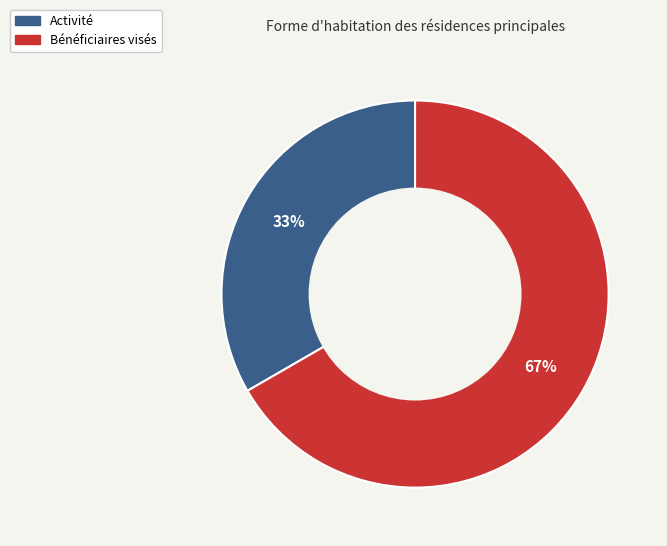

Rank the categories by value from highest to lowest.

Bénéficiaires visés, Activité